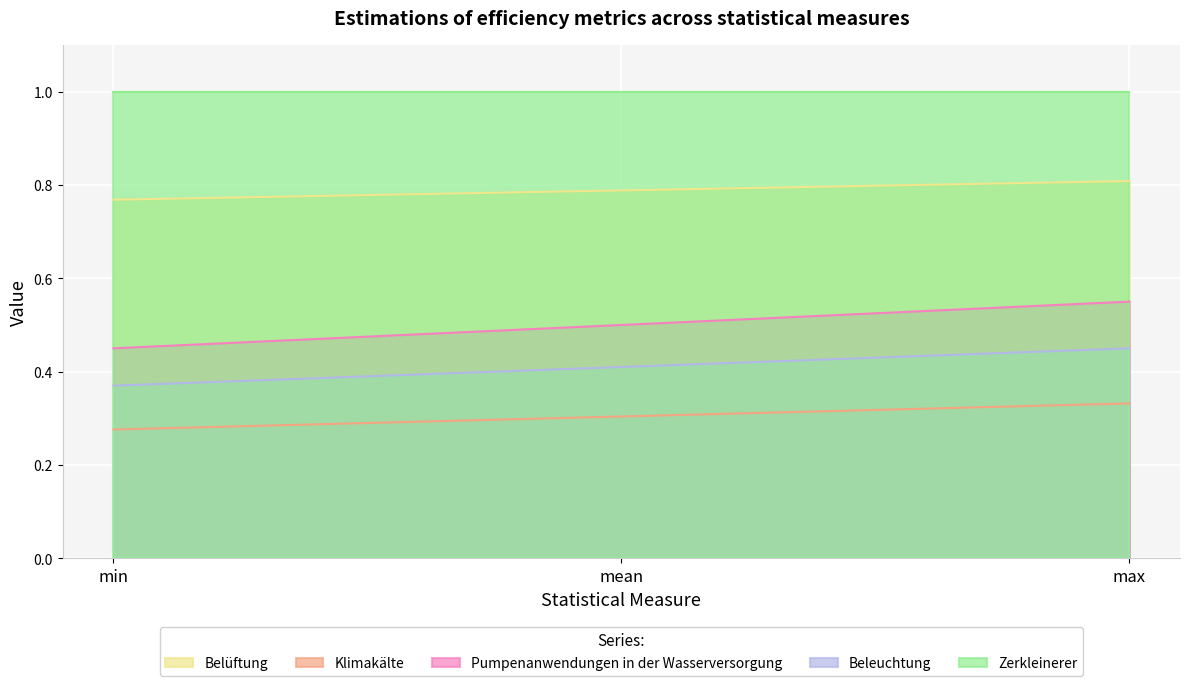

Rank the categories by Belüftung value from lowest to highest.

min, mean, max